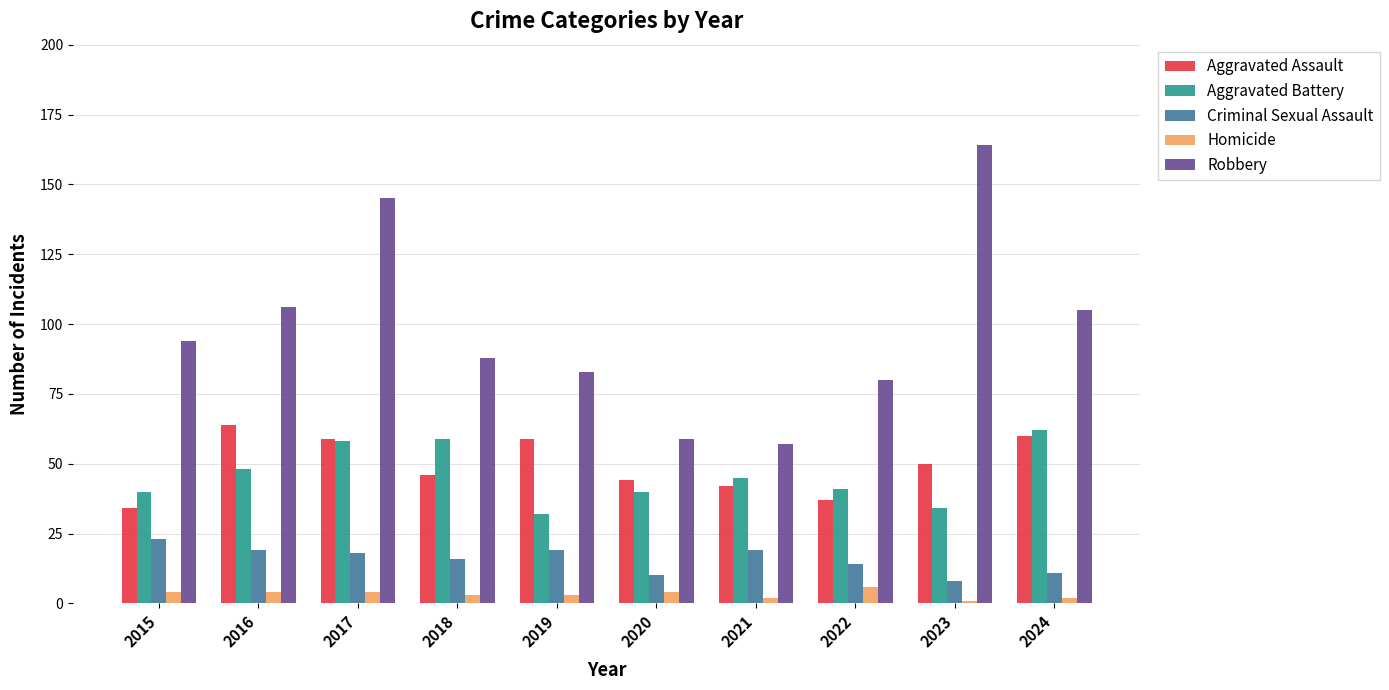

How many bars are there in total?

50